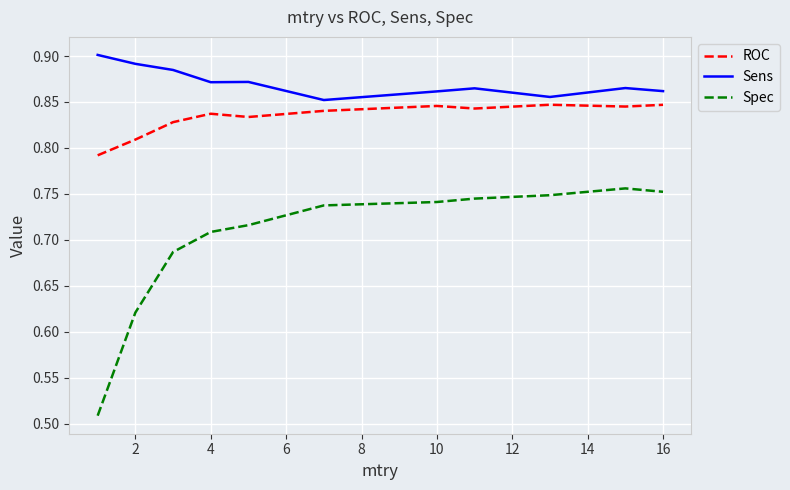

Rank the series by their average value, from lowest to highest.

Spec, ROC, Sens